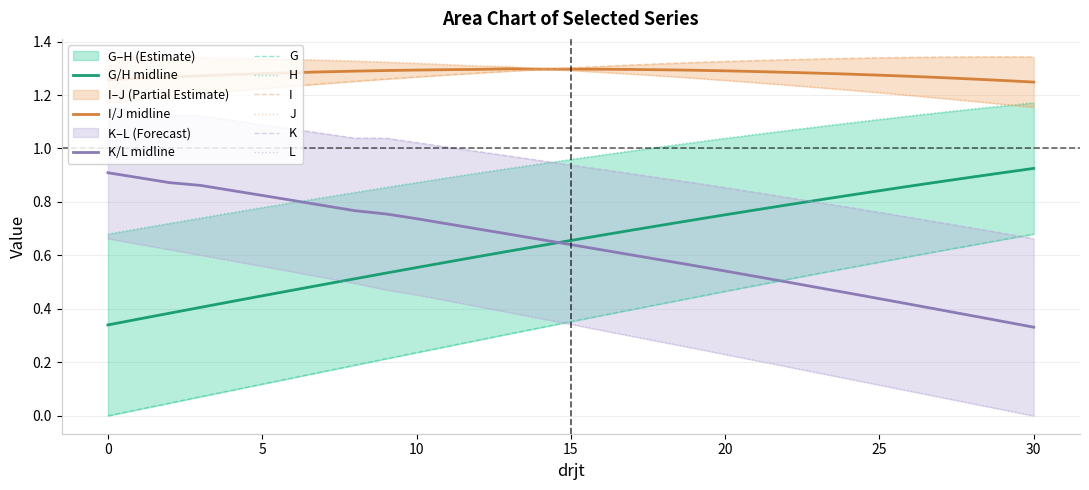

True or false: G and J intersect in this chart.

False